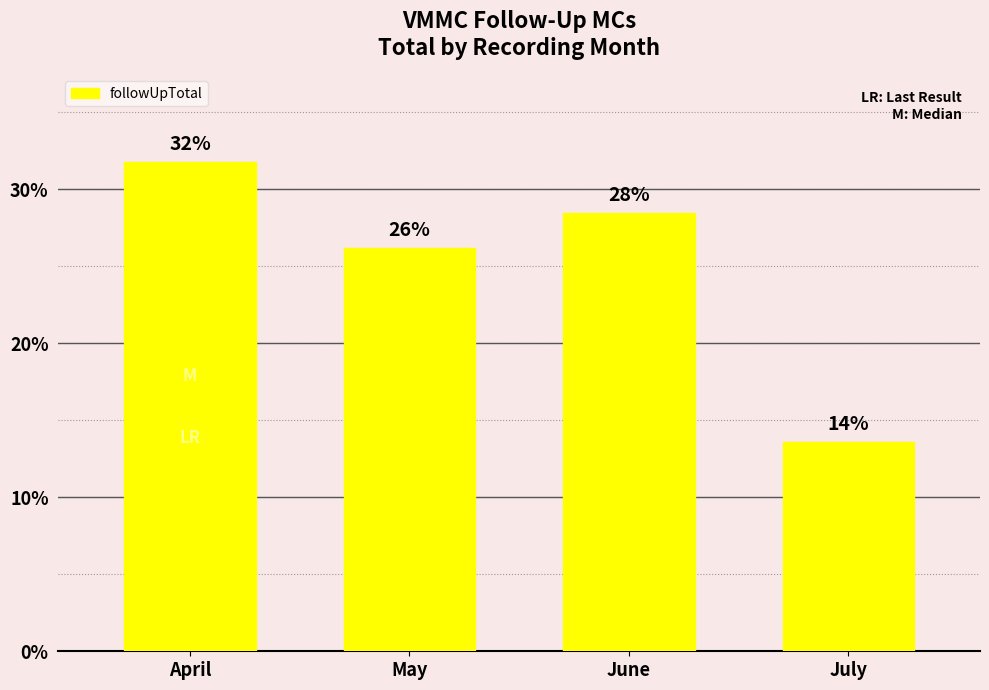

How many bars are there in total?

4